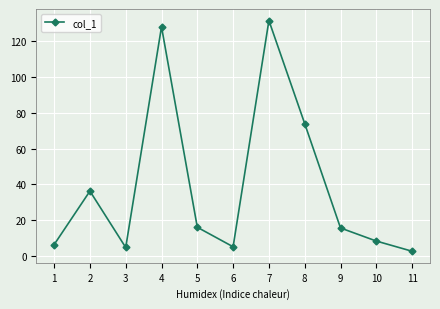

What is the maximum value shown in the chart?

131.5